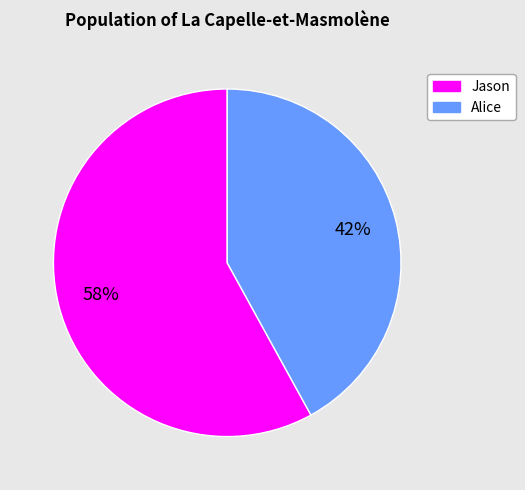

Which slice is the largest?

Jason